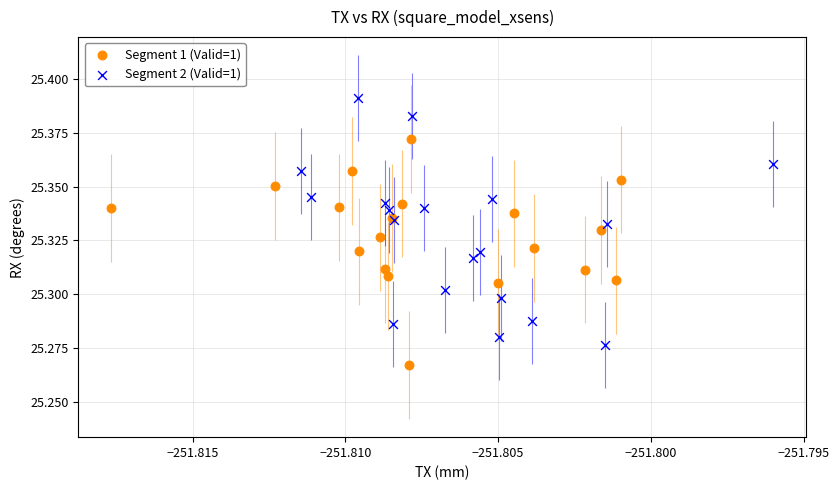

Which series contains the lowest Y value?

Segment 1 (Valid=1)